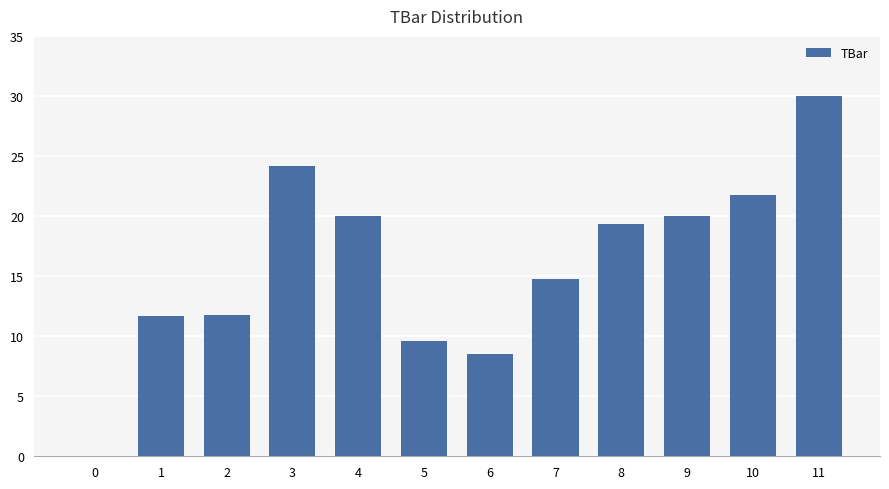

At which label is the value closest to 15?

7